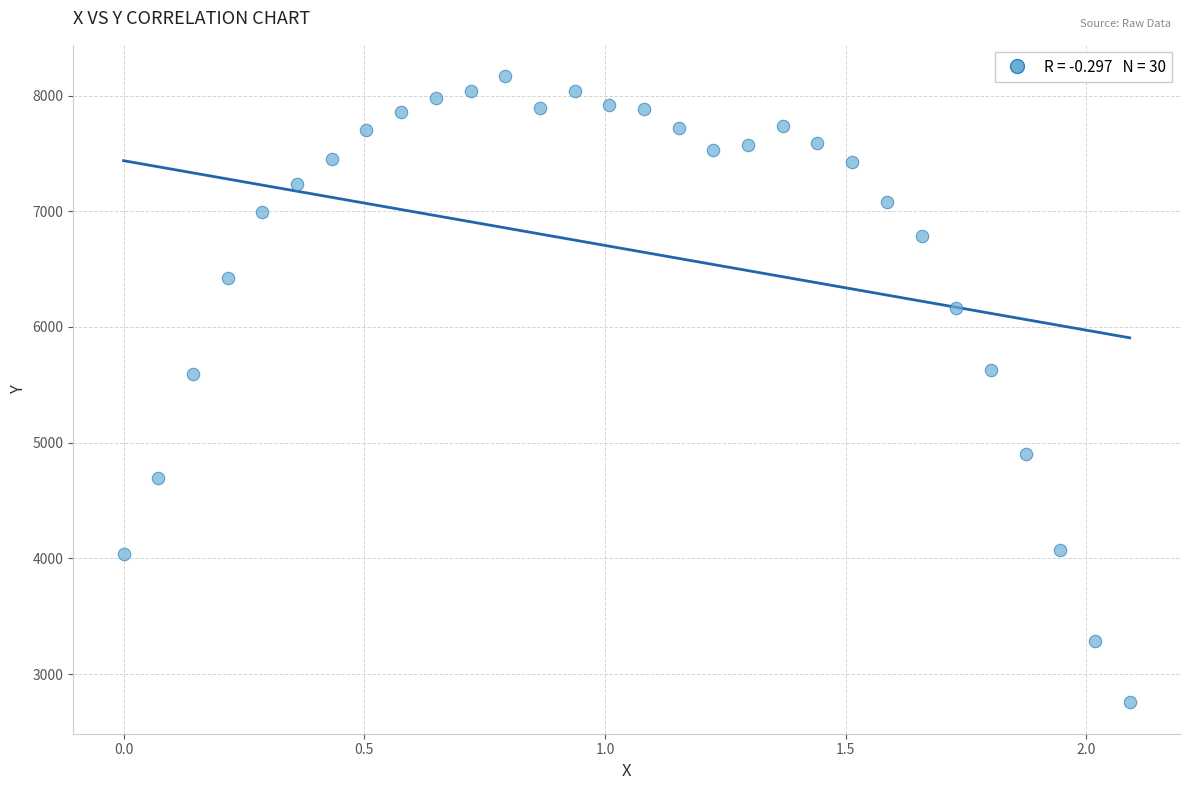

What is the range of Y values (max minus min)?

5410.7